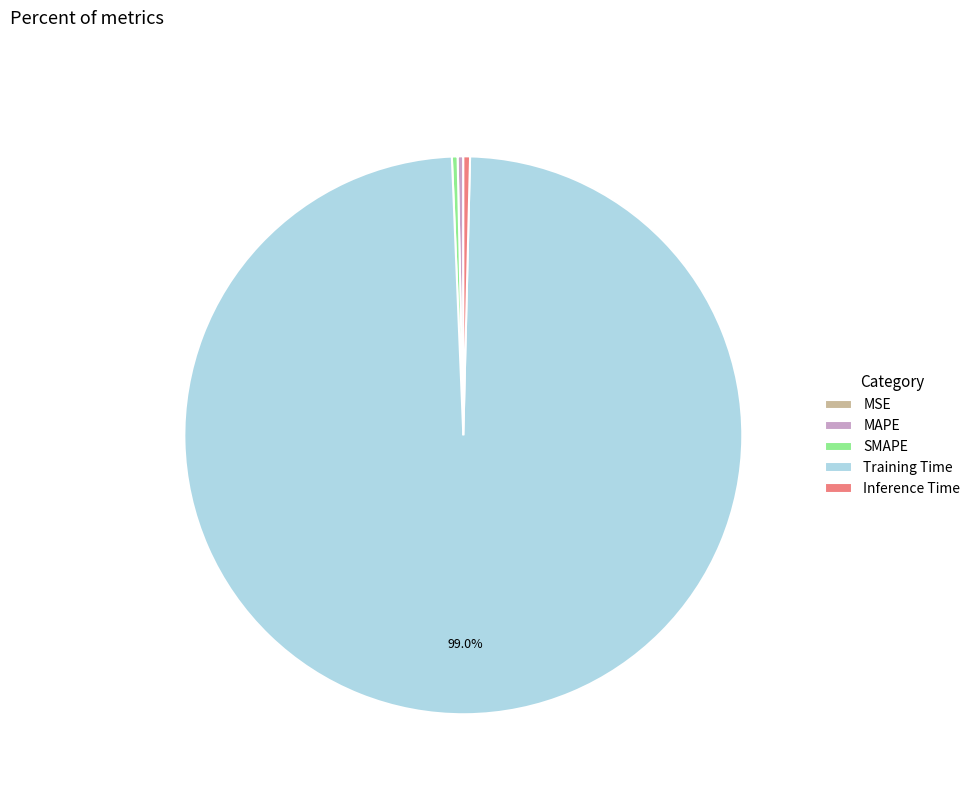

Which slice is the largest?

Training Time